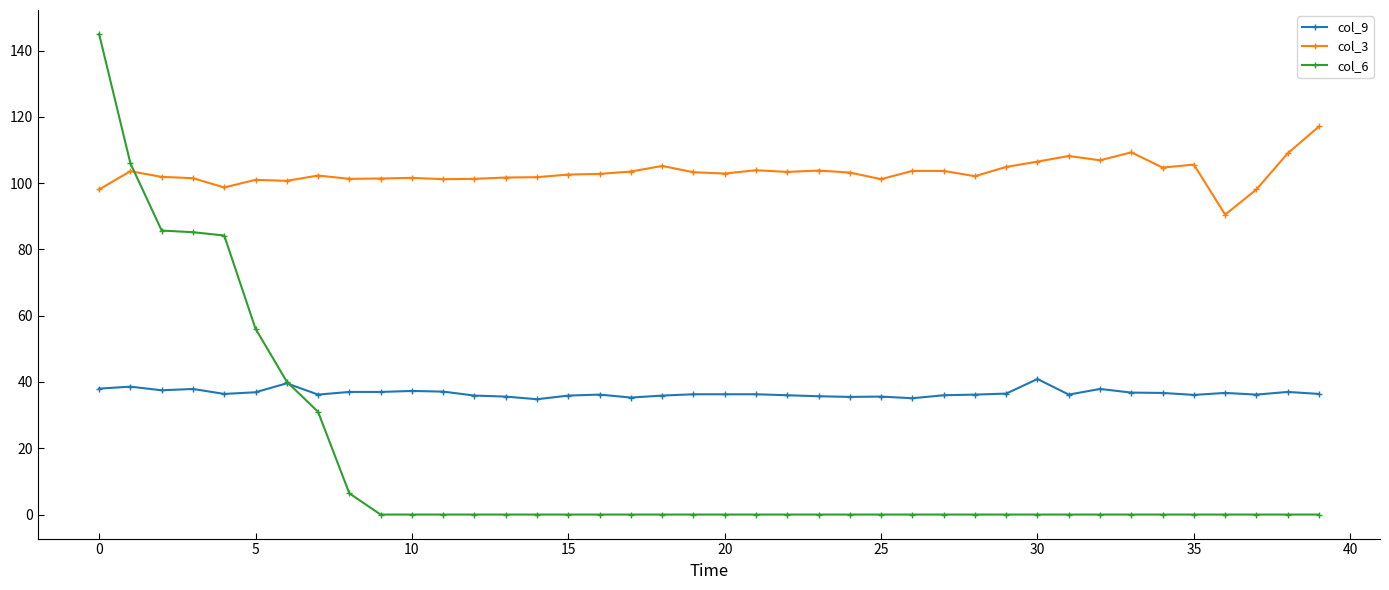

What is the lowest value of the col_3 series?

90.5